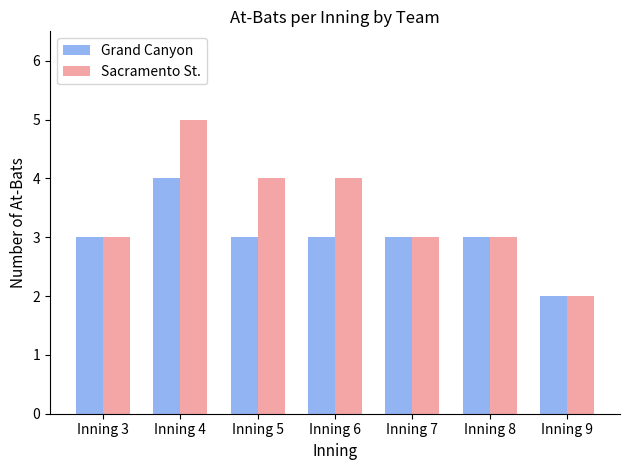

Reading left to right, extract all data points from this chart.

Grand Canyon: 3	4	3	3	3	3	2
Sacramento St.: 3	5	4	4	3	3	2